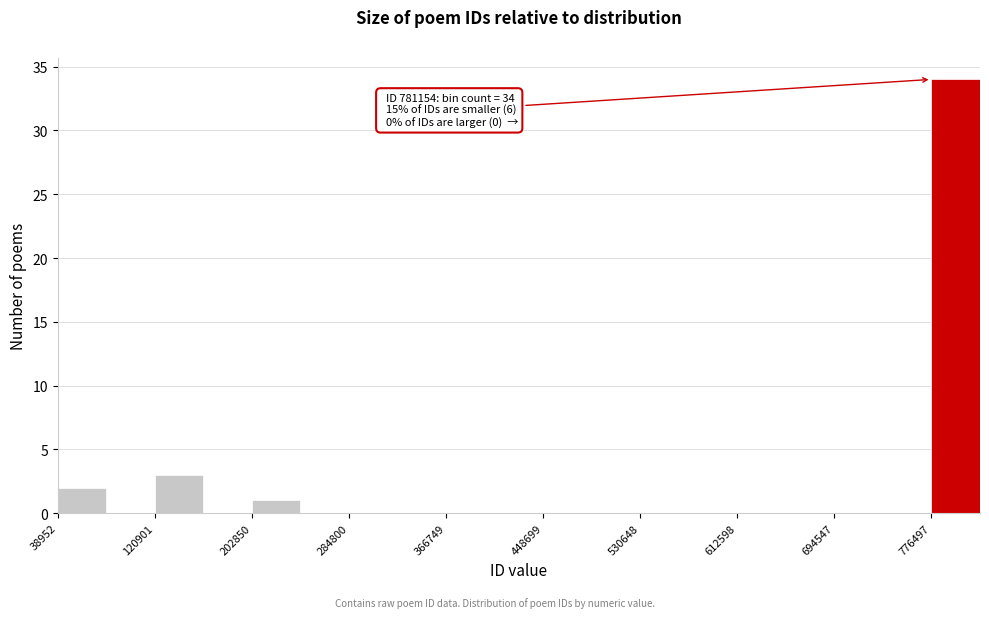

Which range on the x-axis has the tallest bar?

780000 to 820000